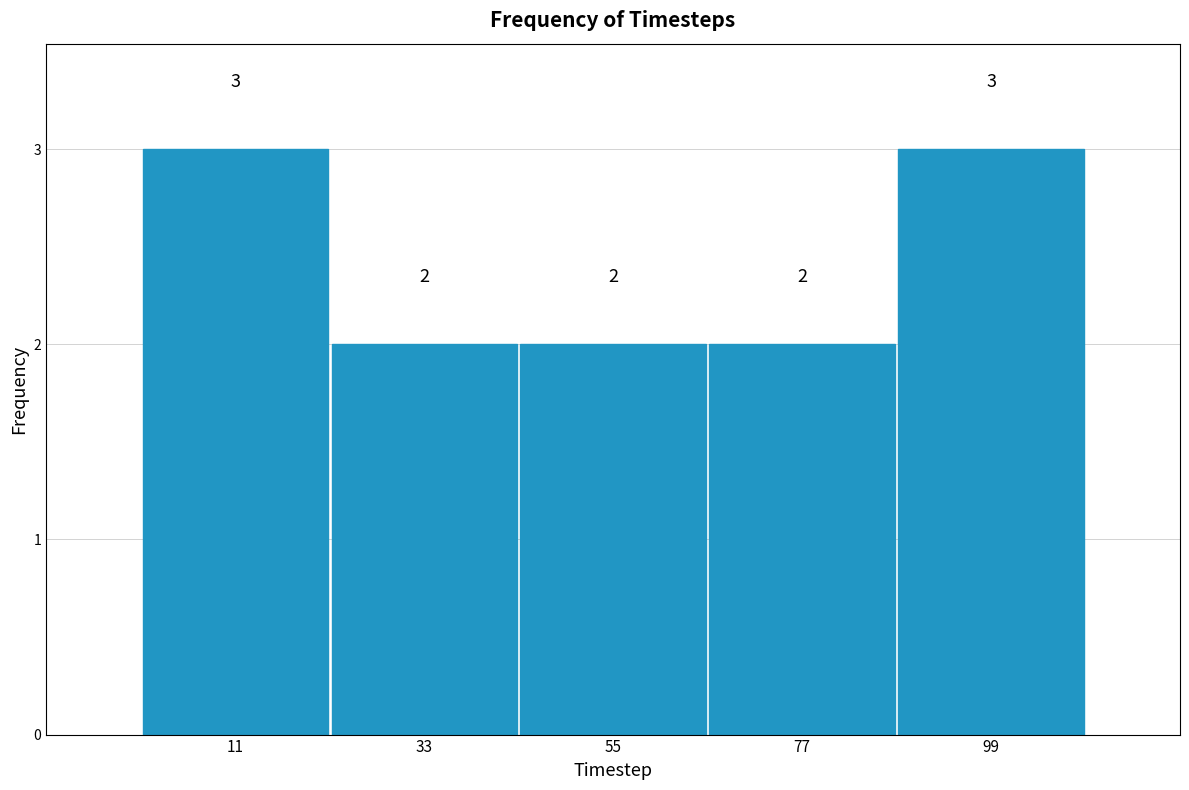

Reading left to right, transcribe this chart: for each bar, give the range it covers on the x-axis and its height. The bar edges are not printed on the chart, so give them approximately, as read against the axis.

0 to 22: 3
22 to 44: 2
44 to 66: 2
66 to 88: 2
88 to 110: 3